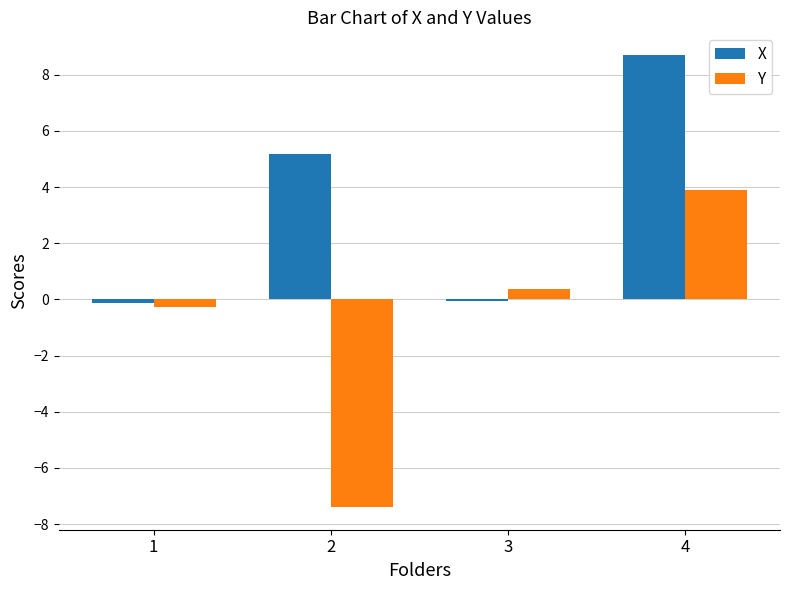

What is the sum of all Y values?

-3.4